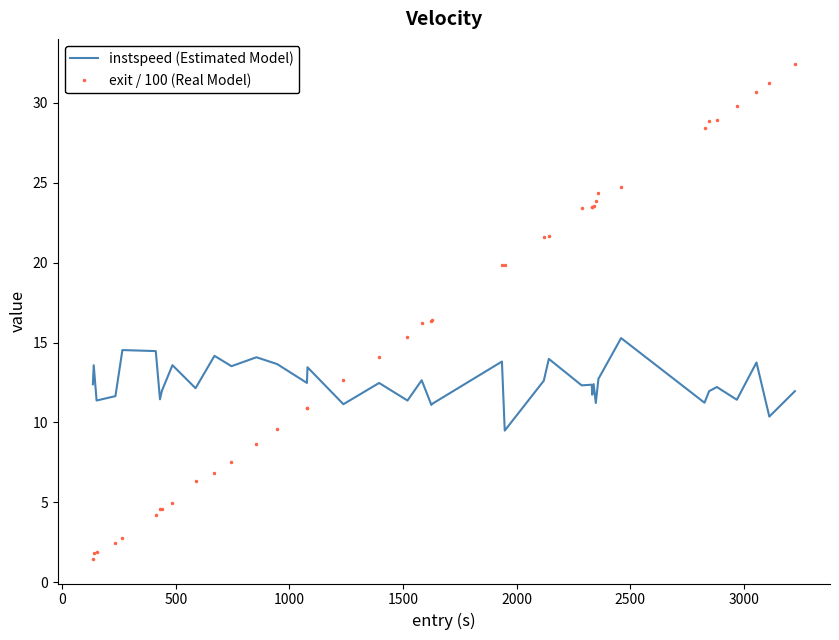

Which series has the largest range (max minus min)?

exit / 100 (Real Model)